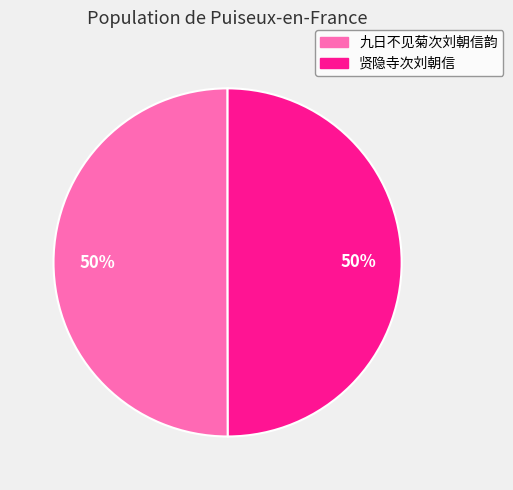

To the nearest percent, what portion does 贤隐寺次刘朝信 represent?

50%